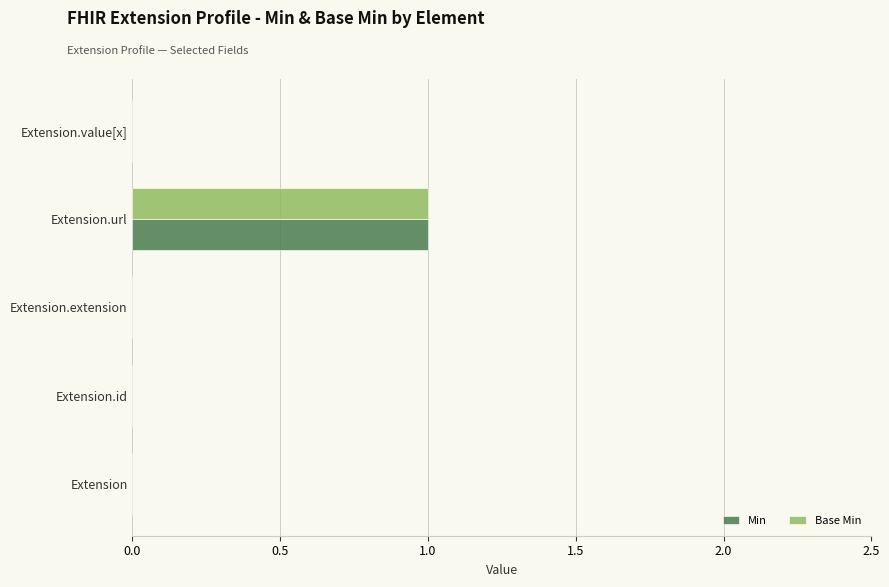

At which category is the sum across all series the highest?

Extension.url